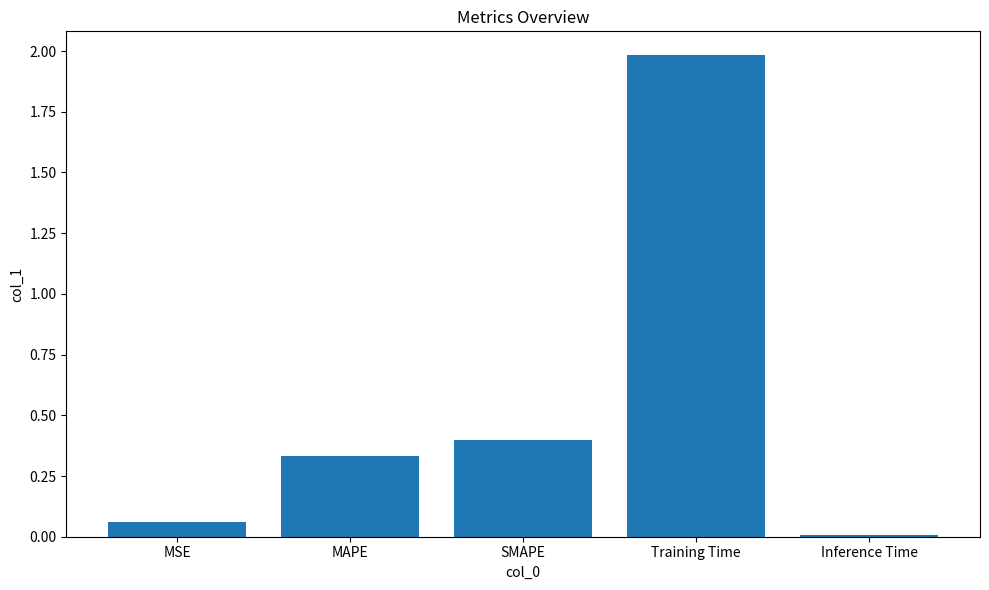

Rank the categories by value from highest to lowest.

Training Time, SMAPE, MAPE, MSE, Inference Time